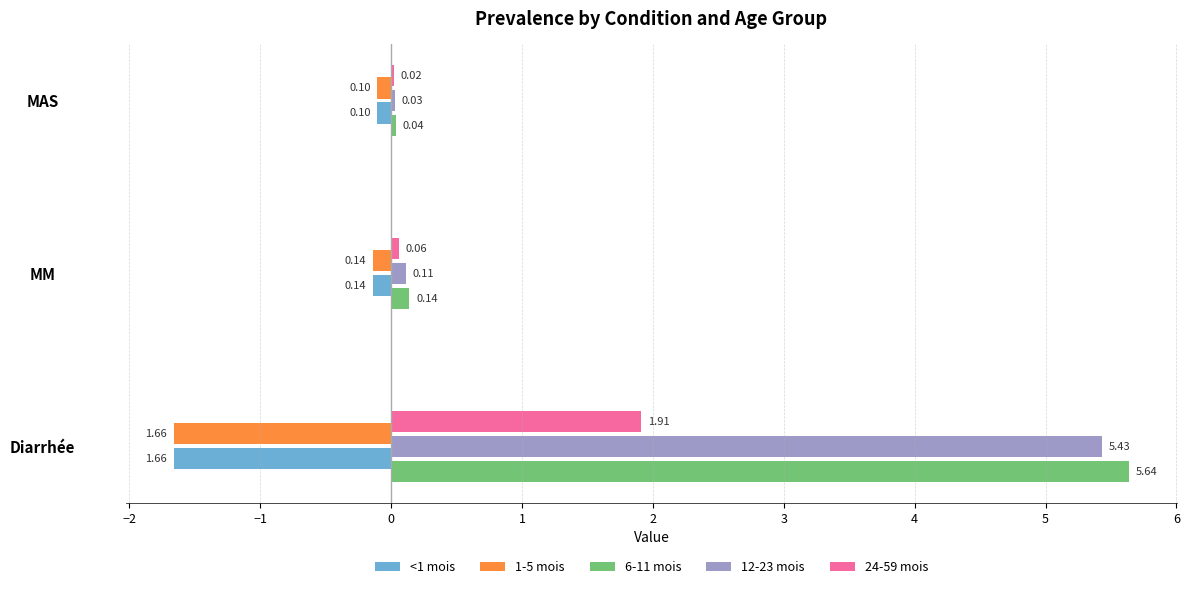

Which series has the largest total across all categories?

6-11 mois